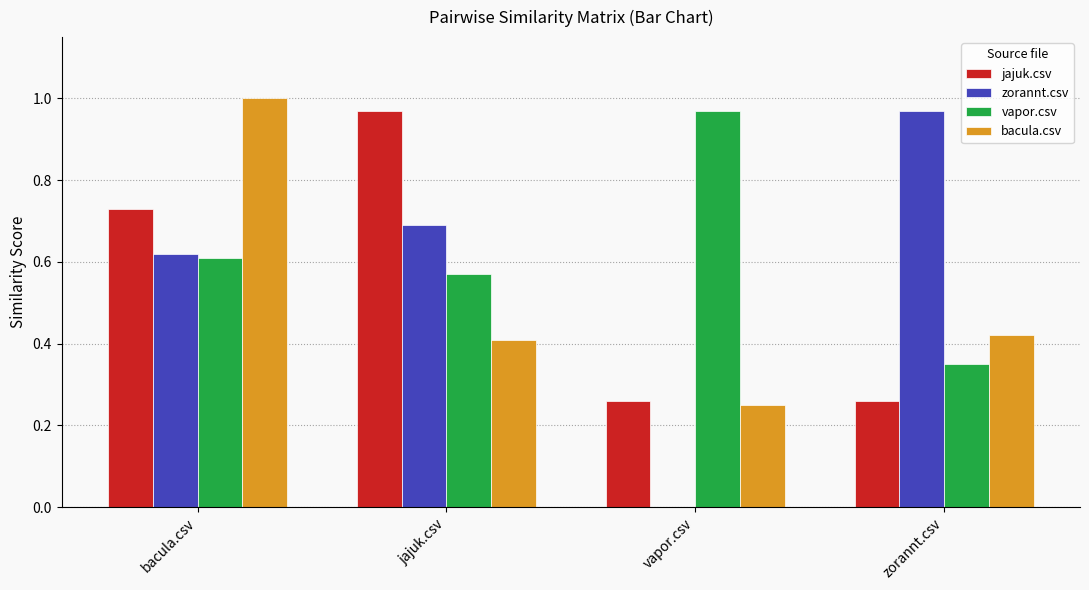

At which category is the sum across all series the highest?

bacula.csv